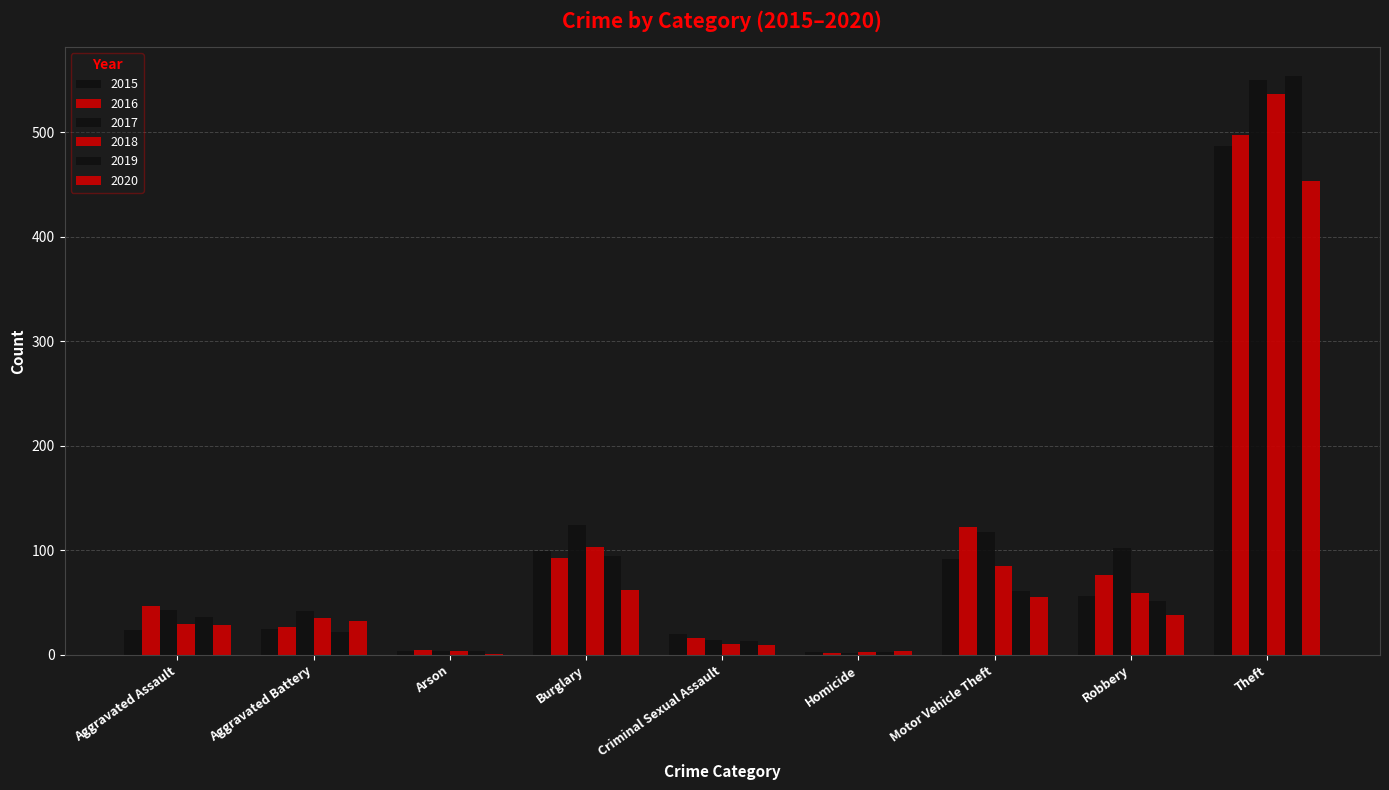

Are the bars grouped side by side (vs. stacked)?

Yes